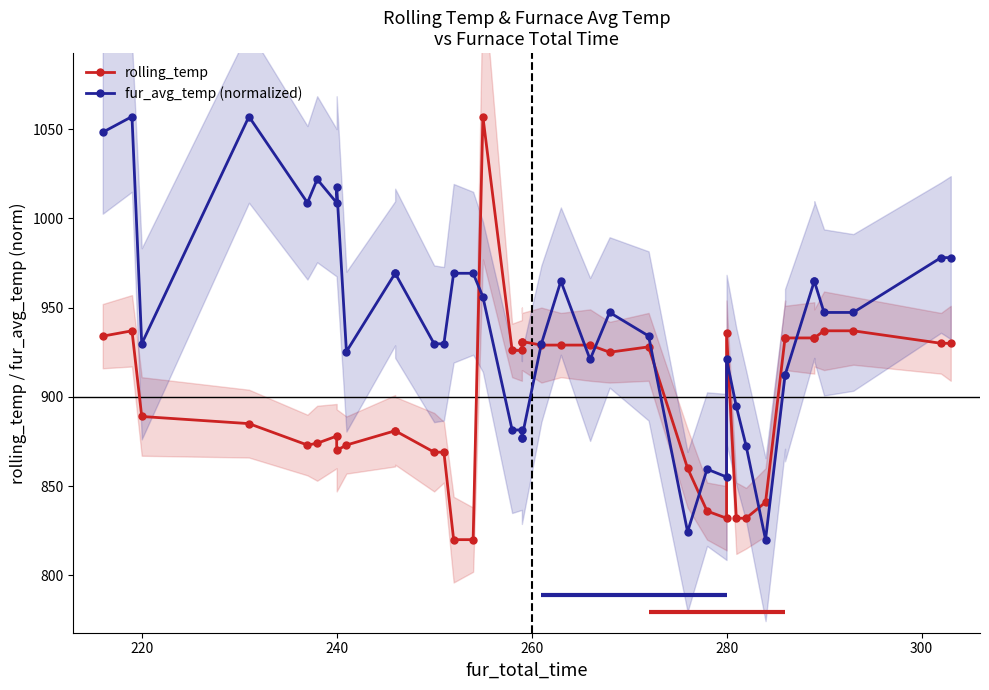

True or false: fur_avg_temp (normalized) and rolling_temp cross at least once.

True